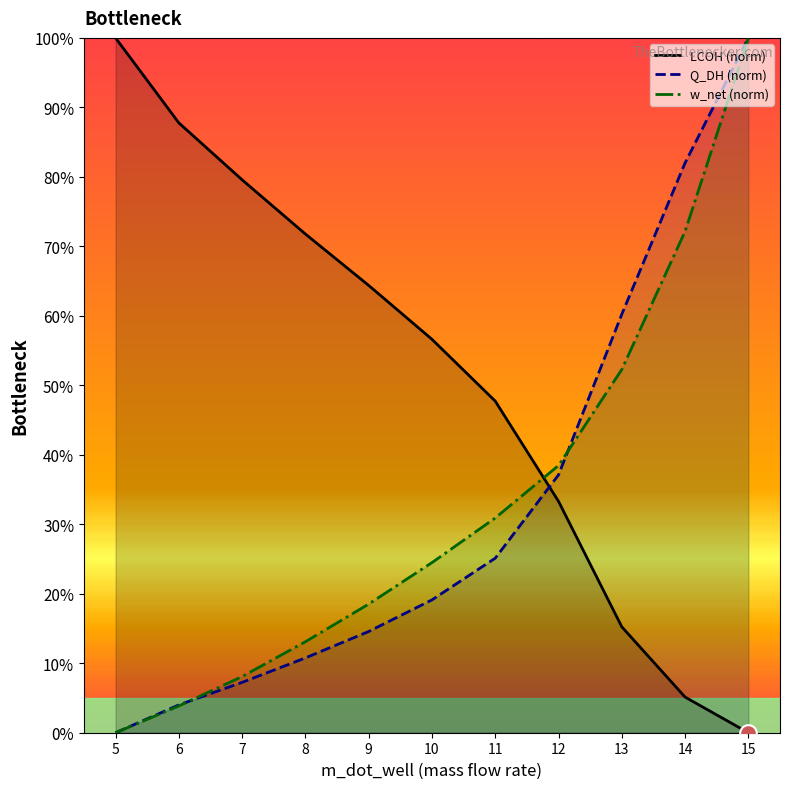

What is the sum of the Q_DH (norm) values at 8 and 6?

14.8